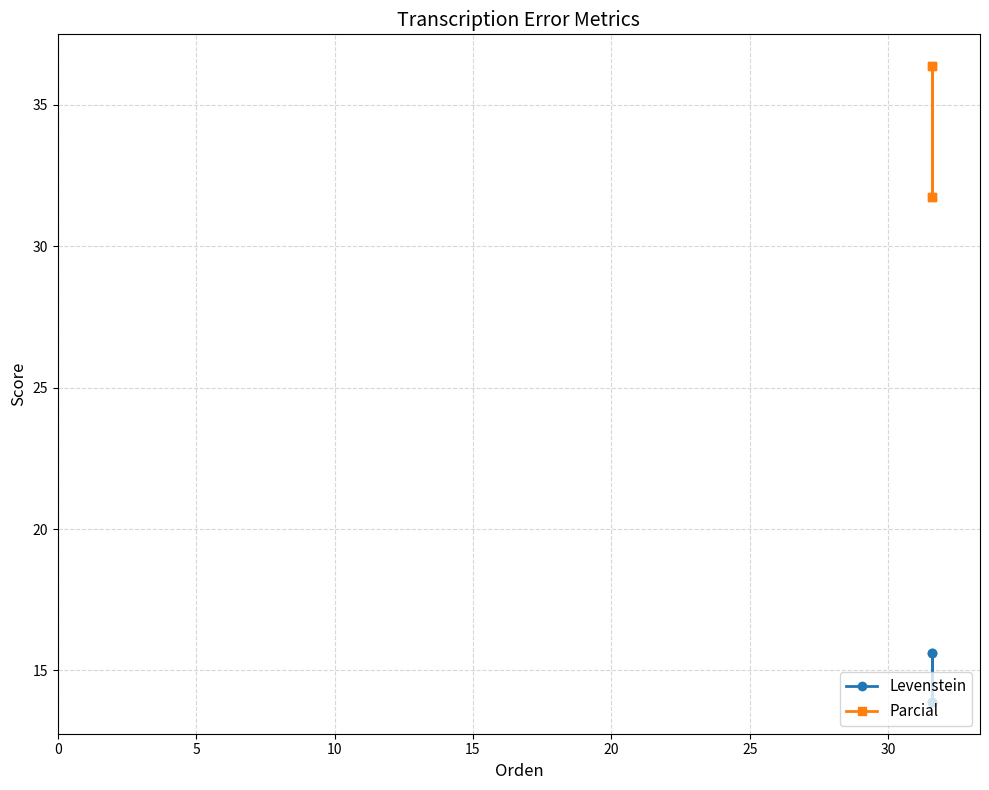

What is the smallest value displayed?

13.9